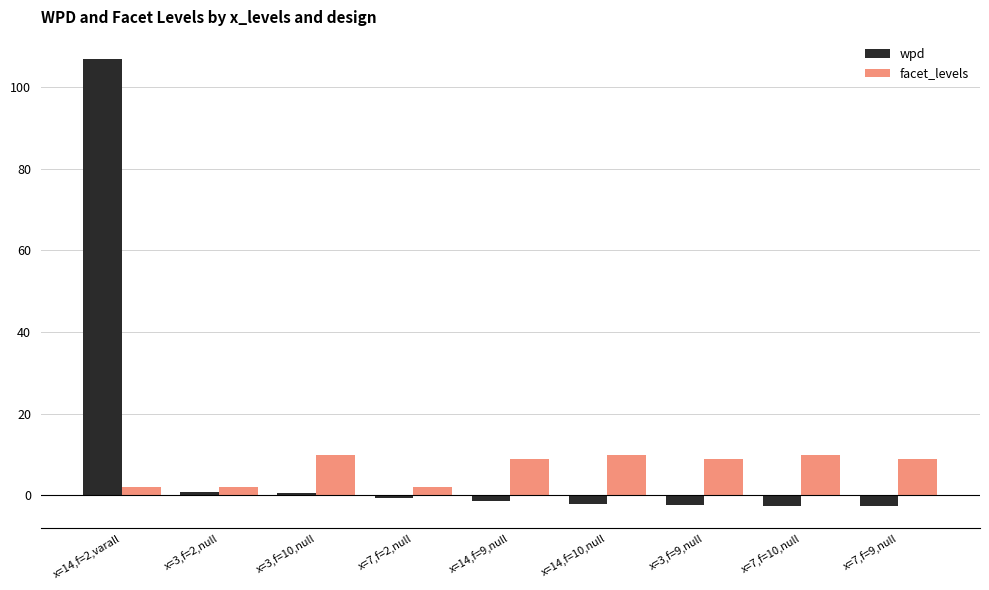

What is the minimum value shown in the chart?

-2.5